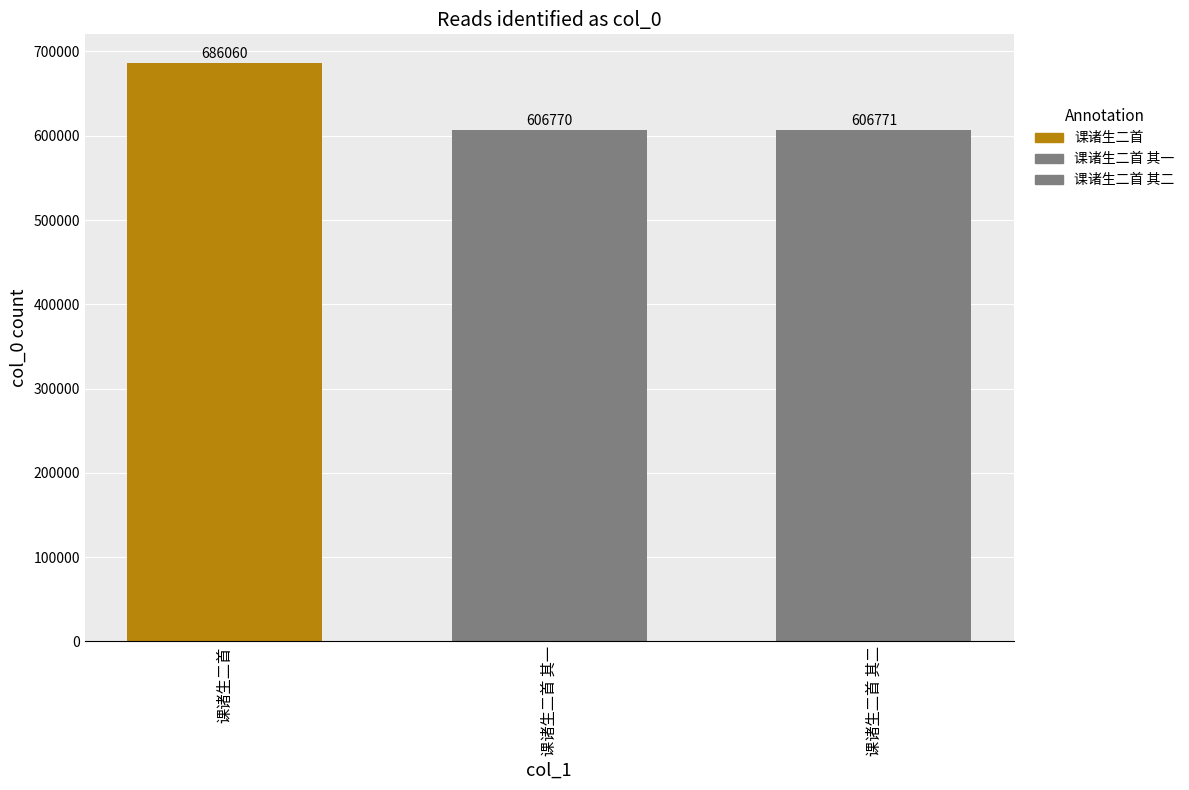

Reading left to right, list all the values displayed in this chart.

686060	606770	606771